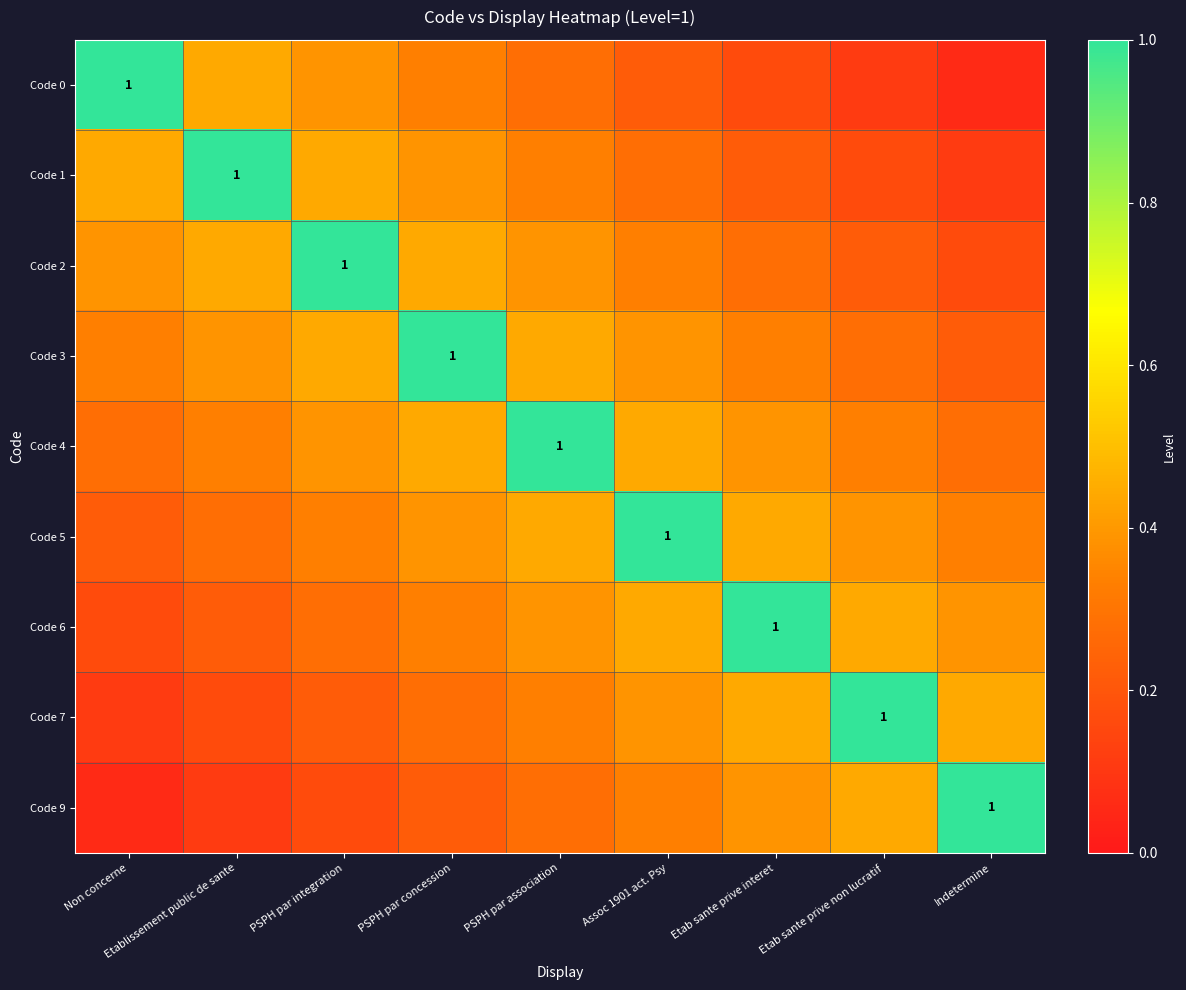

List the series in order of their peak value, lowest first.

Code 0, Code 1, Code 2, Code 3, Code 4, Code 5, Code 6, Code 7, Code 9